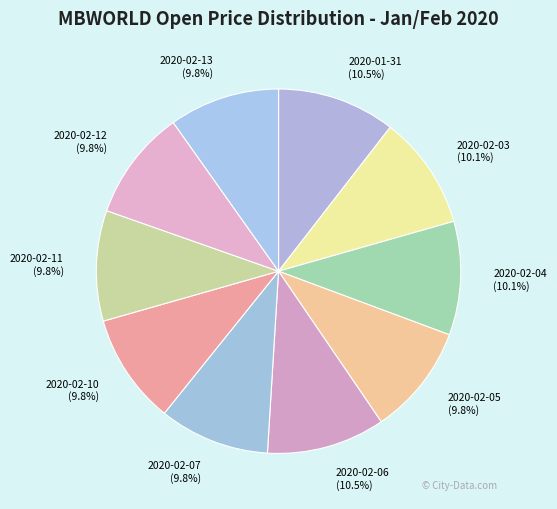

To the nearest percent, what portion does 2020-02-03 represent?

10%